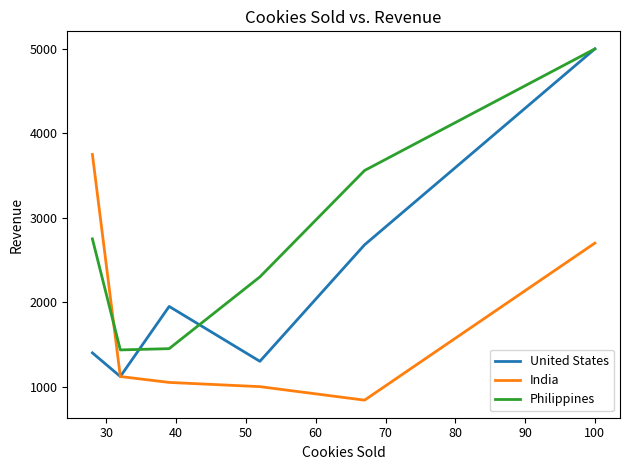

How many times do Philippines and India cross each other?

1